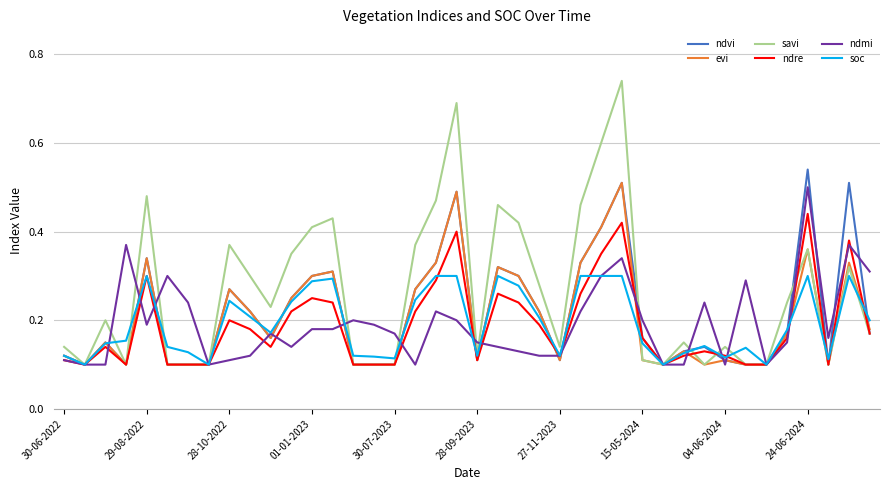

Which series has the widest spread of values?

savi